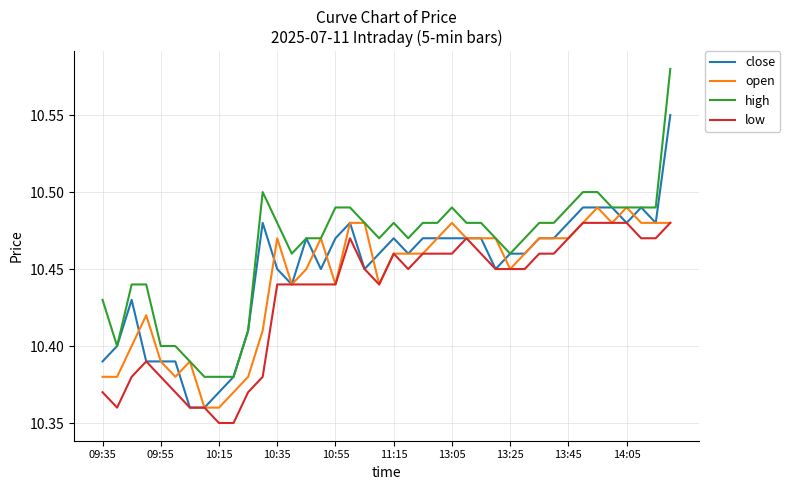

Which series has the largest total across all categories?

high